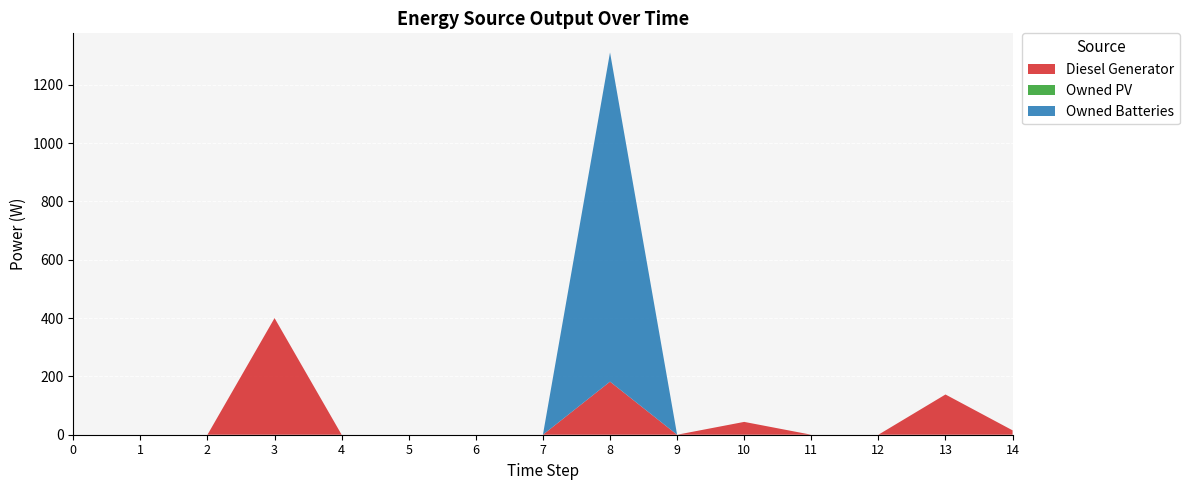

Reading right to left, what are all the values shown in this chart?

Diesel Generator: 14=15	13=138	12=0	11=0	10=44	9=0	8=182	7=0	6=0	5=0	4=0	3=400	2=0	1=0	0=0
Owned PV: 14=0	13=0	12=0	11=0	10=0	9=0	8=0	7=0	6=0	5=0	4=0	3=0	2=0	1=0	0=0
Owned Batteries: 14=0	13=0	12=0	11=0	10=0	9=0	8=1129	7=0	6=0	5=0	4=0	3=0	2=0	1=0	0=0